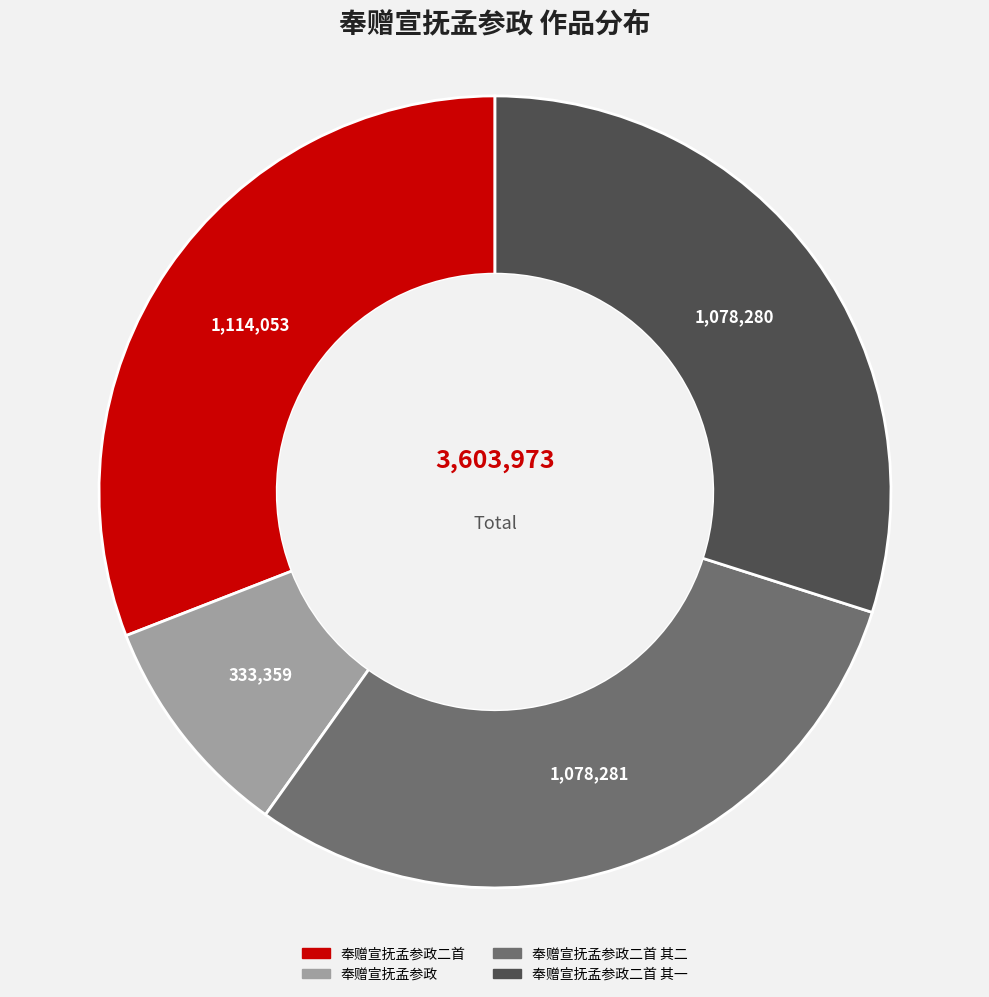

Approximately how many times larger is the value at 奉赠宣抚孟参政二首 其二 compared to 奉赠宣抚孟参政二首?

1.0